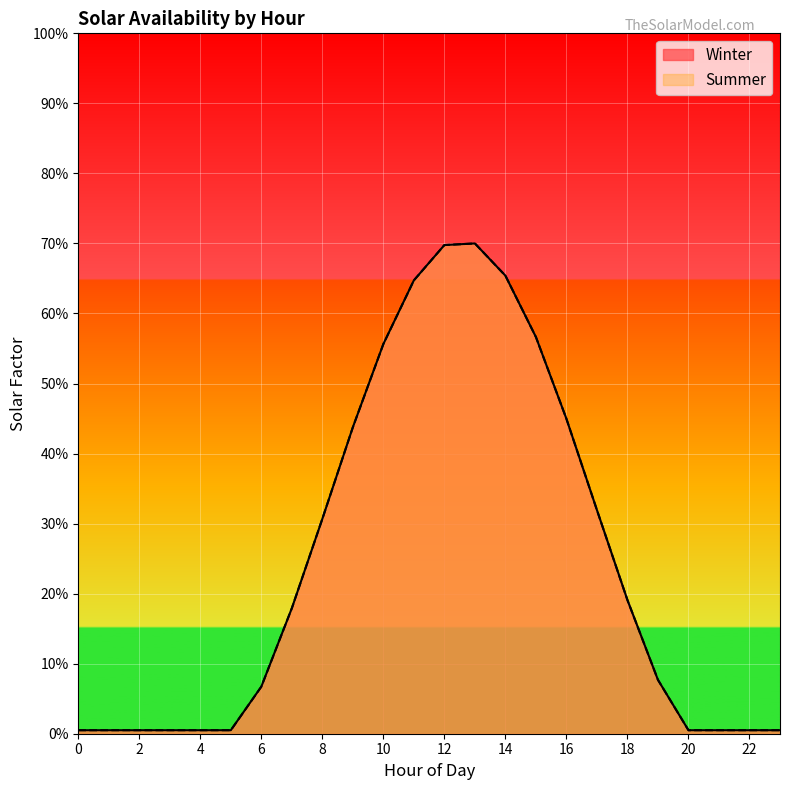

Where is the first local maximum for Summer?

13